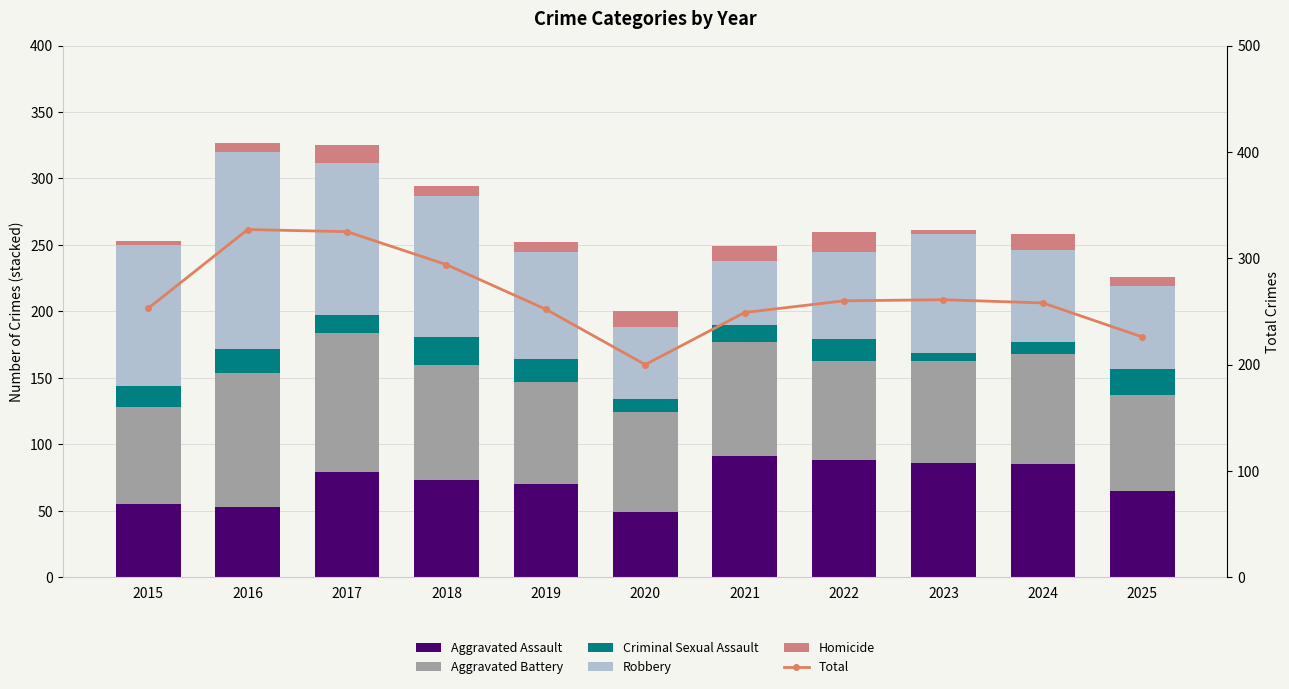

Reading right to left, list all the values displayed in this chart.

Aggravated Assault: 2025=65	2024=85	2023=86	2022=88	2021=91	2020=49	2019=70	2018=73	2017=79	2016=53	2015=55
Aggravated Battery: 2025=72	2024=83	2023=77	2022=75	2021=86	2020=75	2019=77	2018=87	2017=105	2016=101	2015=73
Criminal Sexual Assault: 2025=20	2024=9	2023=6	2022=16	2021=13	2020=10	2019=17	2018=21	2017=13	2016=18	2015=16
Robbery: 2025=62	2024=69	2023=89	2022=66	2021=48	2020=54	2019=81	2018=106	2017=115	2016=148	2015=106
Homicide: 2025=7	2024=12	2023=3	2022=15	2021=11	2020=12	2019=7	2018=7	2017=13	2016=7	2015=3
Total: 2025=226	2024=258	2023=261	2022=260	2021=249	2020=200	2019=252	2018=294	2017=325	2016=327	2015=253